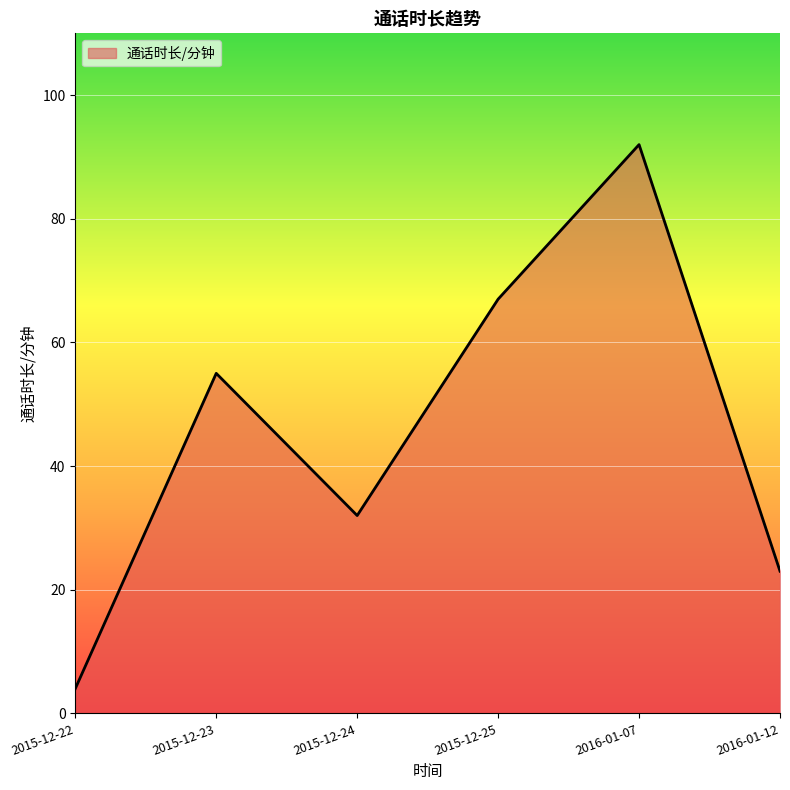

How many series are shown in this chart?

1